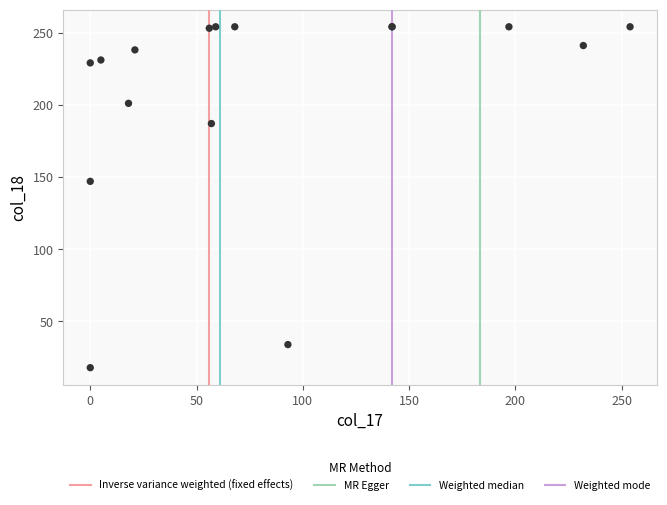

What Y value in the scatter plot is closest to 136?

147